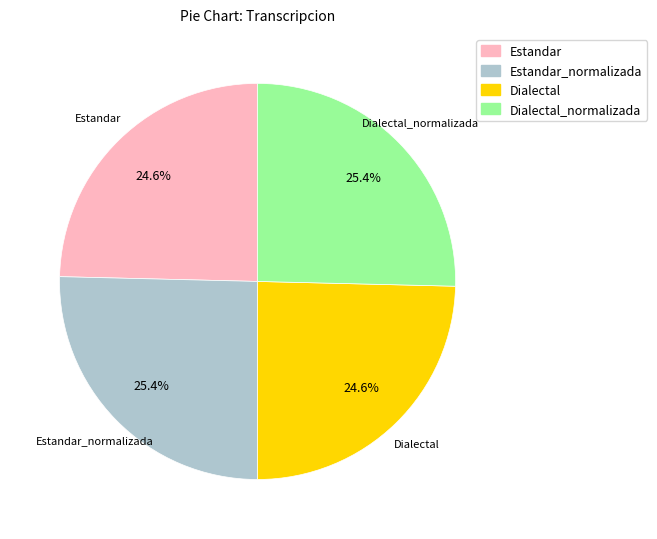

To the nearest percent, what percentage of the pie is Dialectal_normalizada?

25%